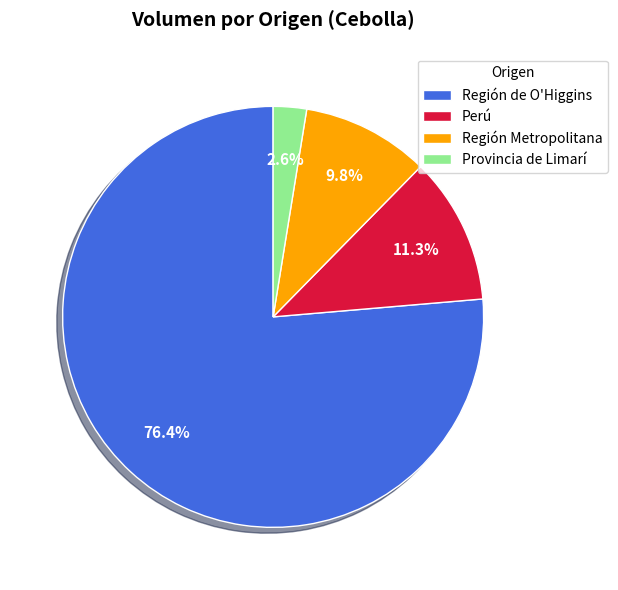

How many slices are in this pie chart?

4